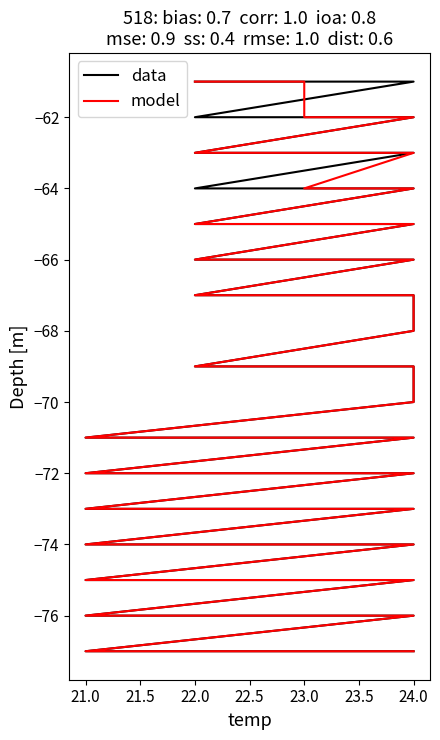

At how many categories does at least one series exceed -66?

15